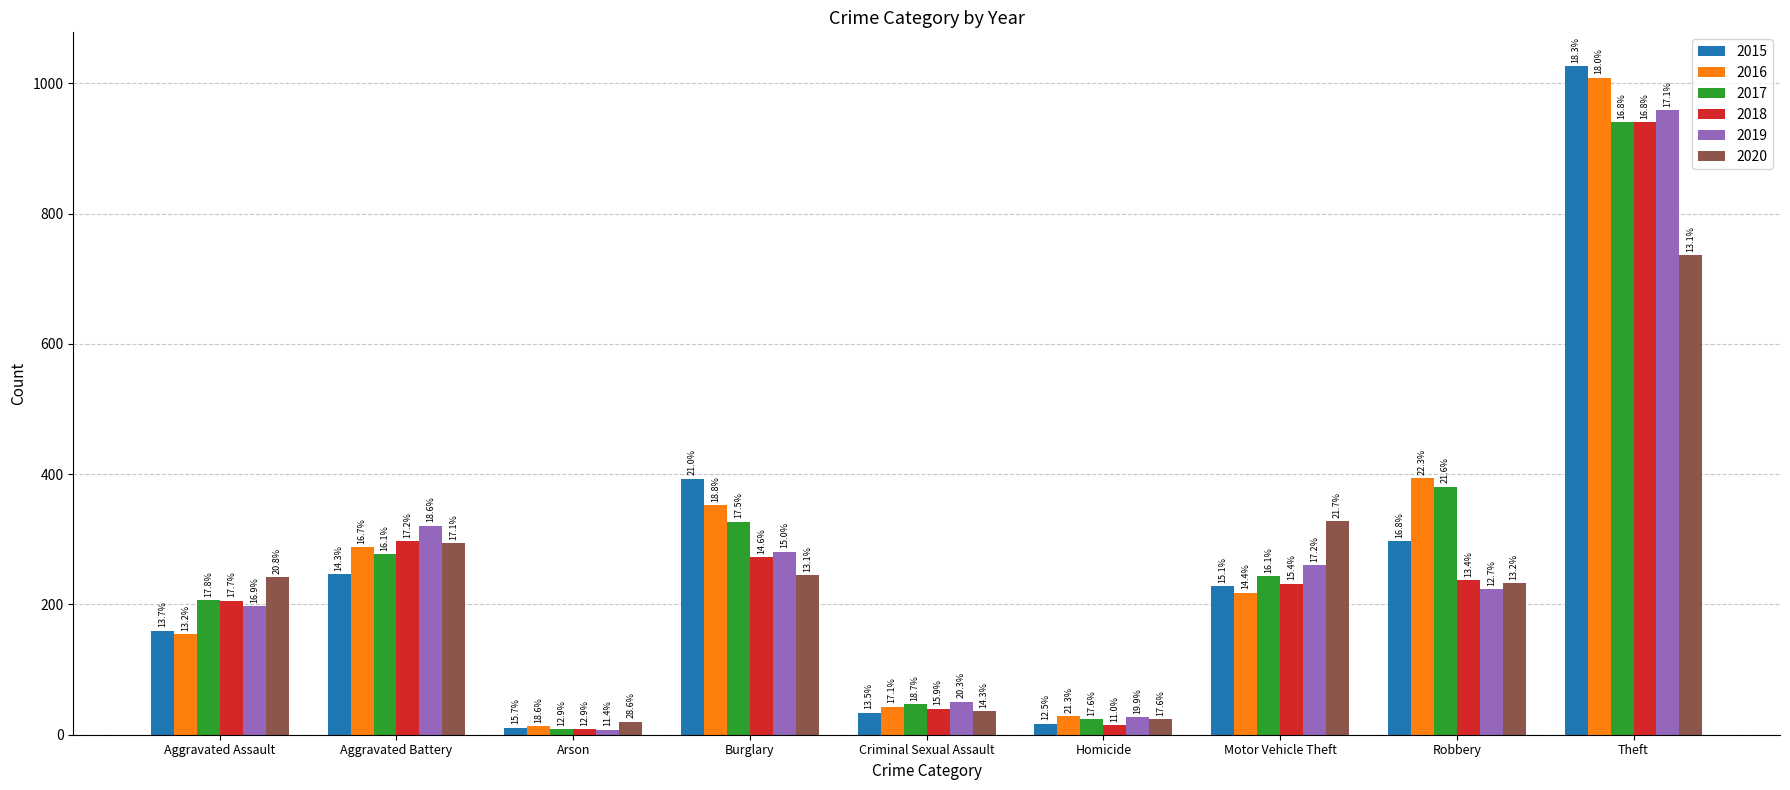

Which category has the lowest value in the 2016 series?

Arson